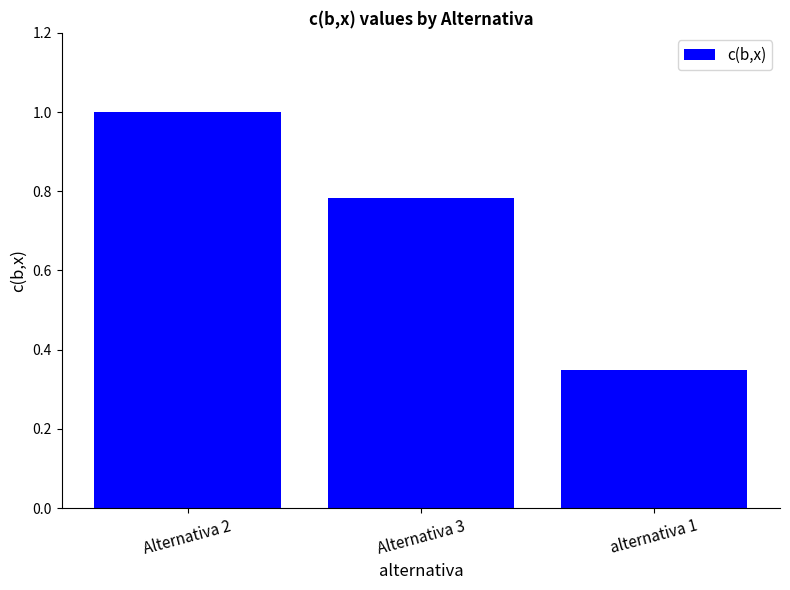

Between alternativa 1 and Alternativa 3, which is larger?

Alternativa 3